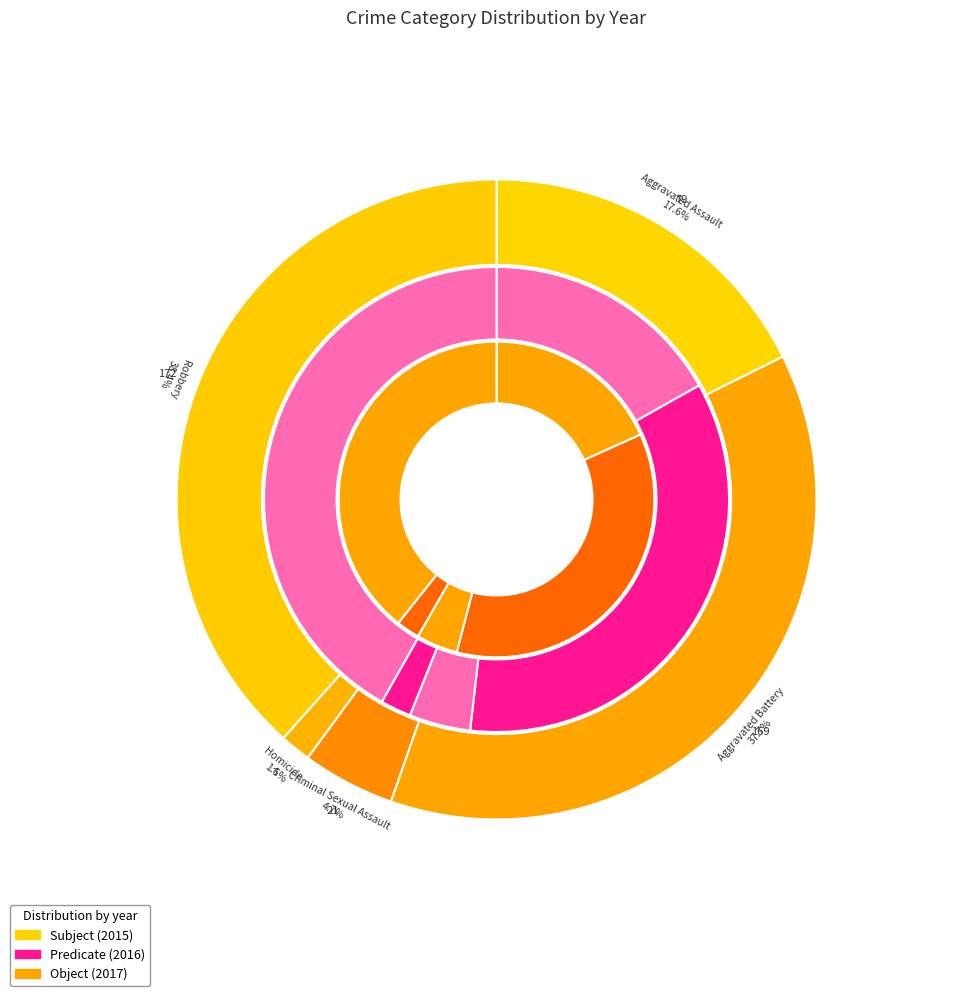

What percentage is the Aggravated Assault slice, to the nearest percent?

18%